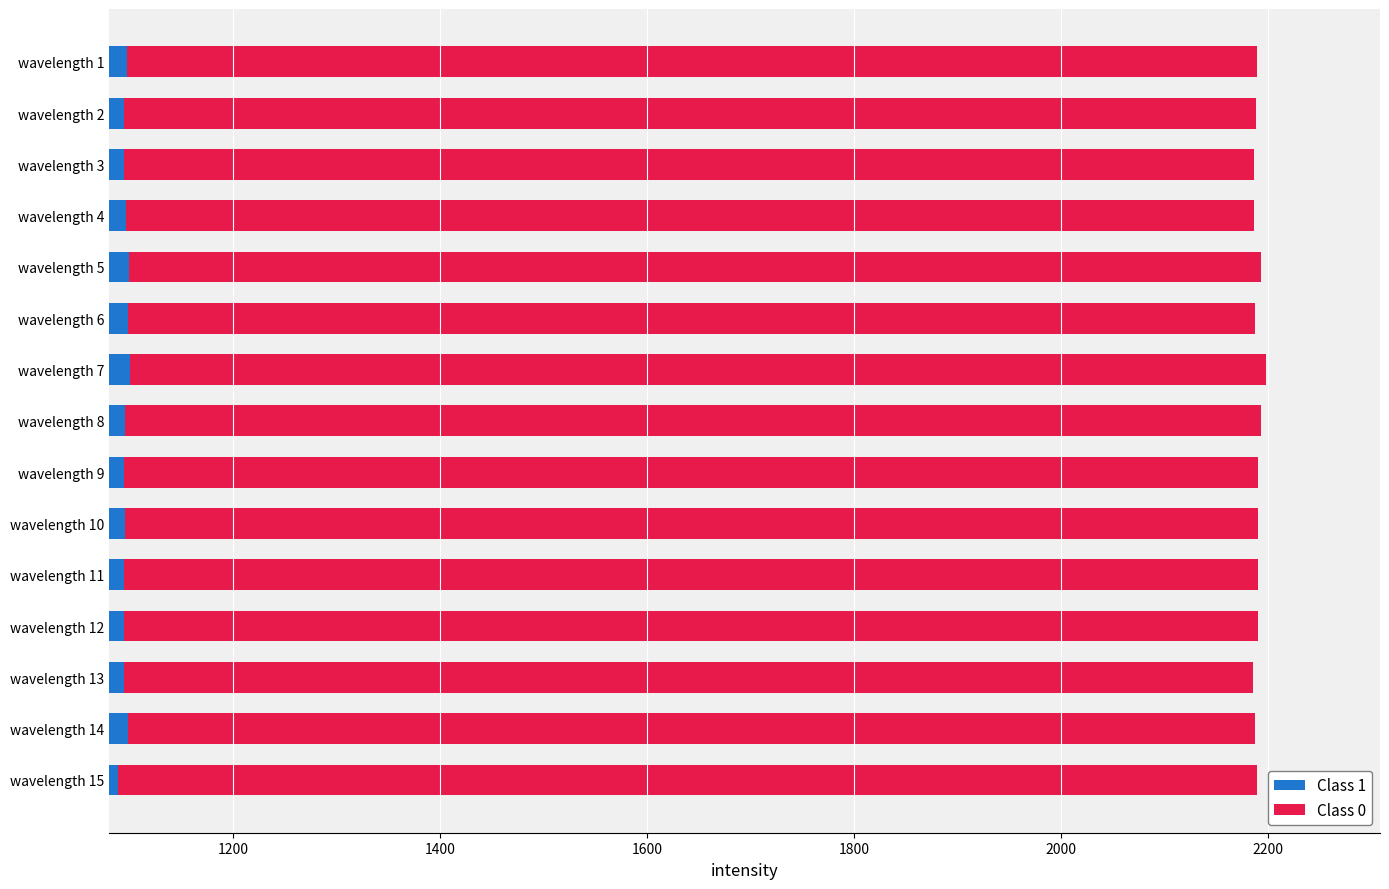

Read the Class 0 value at wavelength 11.

1096